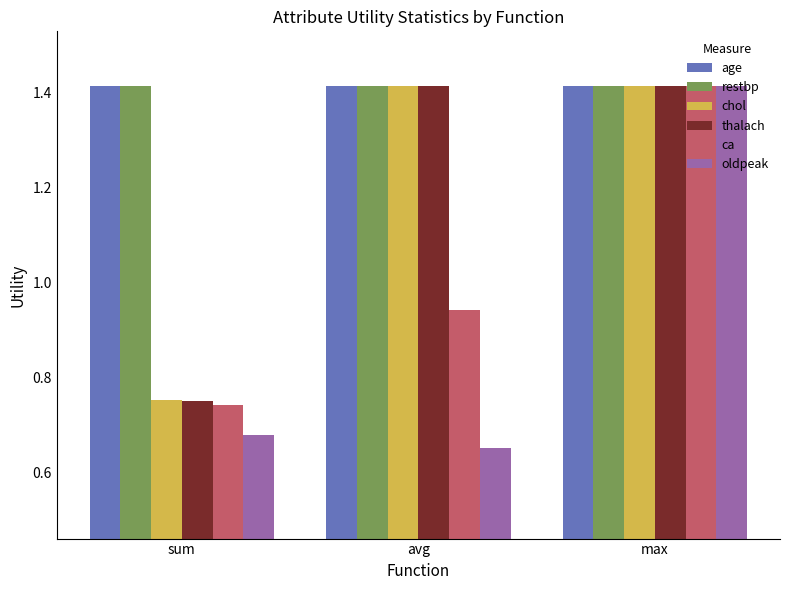

Which series has the widest spread of values?

oldpeak